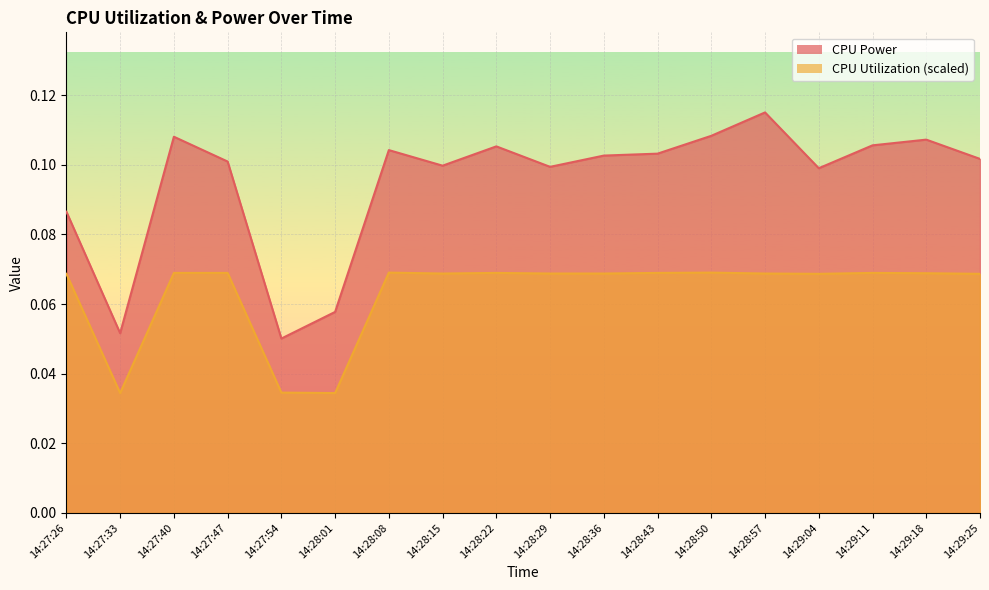

Read the CPU Utilization value at 14:28:15.

0.1